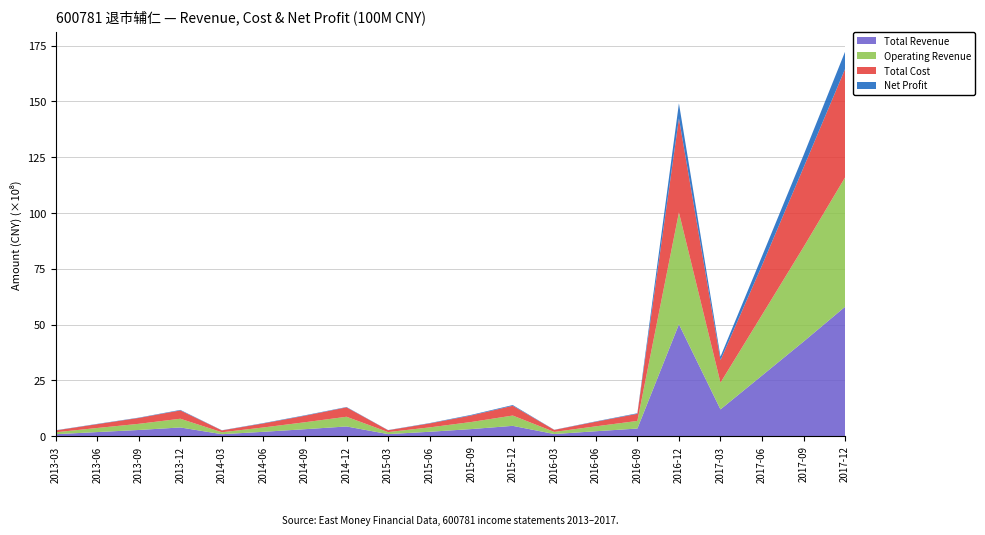

Reading left to right, extract all data points from this chart.

Total Revenue: 2013-03=87435899.9	2013-06=183188990.8	2013-09=276633477.0	2013-12=390375291.8	2014-03=87435899.9	2014-06=195077734.9	2014-09=311870910.8	2014-12=434797159.2	2015-03=91593325.4	2015-06=196419348.4	2015-09=317184503.1	2015-12=462059822.8	2016-03=95363059.6	2016-06=220360348.4	2016-09=341400496.7	2016-12=5013453953.3	2017-03=1199399225.1	2017-06=2717456596.5	2017-09=4239443714.1	2017-12=5799924018.2
Operating Revenue: 2013-03=87435899.9	2013-06=183188990.8	2013-09=276633477.0	2013-12=390375291.8	2014-03=87435899.9	2014-06=195077734.9	2014-09=311870910.8	2014-12=434797159.2	2015-03=91593325.4	2015-06=196419348.4	2015-09=317184503.1	2015-12=462059822.8	2016-03=95363059.6	2016-06=220360348.4	2016-09=341400496.7	2016-12=5013453953.3	2017-03=1199399225.1	2017-06=2717456596.5	2017-09=4239443714.1	2017-12=5799924018.2
Total Cost: 2013-03=82361179.0	2013-06=170562205.8	2013-09=263259882.8	2013-12=372444705.6	2014-03=82361179.0	2014-06=180114182.2	2014-09=293059441.6	2014-12=421022030.6	2015-03=82316925.4	2015-06=177200299.4	2015-09=293003807.9	2015-12=437327163.2	2016-03=89708962.9	2016-06=205915837.0	2016-09=318385427.0	2016-12=4212343591.4	2017-03=1006341418.3	2017-06=2222361083.0	2017-09=3563199207.1	2017-12=4861742172.1
Net Profit: 2013-03=7705543.8	2013-06=13578847.9	2013-09=14214465.2	2013-12=23335519.2	2014-03=7705543.8	2014-06=16519452.3	2014-09=19649384.5	2014-12=15932805.0	2015-03=7677621.5	2015-06=16041313.4	2015-09=27211890.3	2015-12=32914261.3	2016-03=6455694.2	2016-06=16704997.3	2016-09=25066858.2	2016-12=675108833.8	2017-03=157461759.9	2017-06=407834760.0	2017-09=556095486.4	2017-12=775429190.9